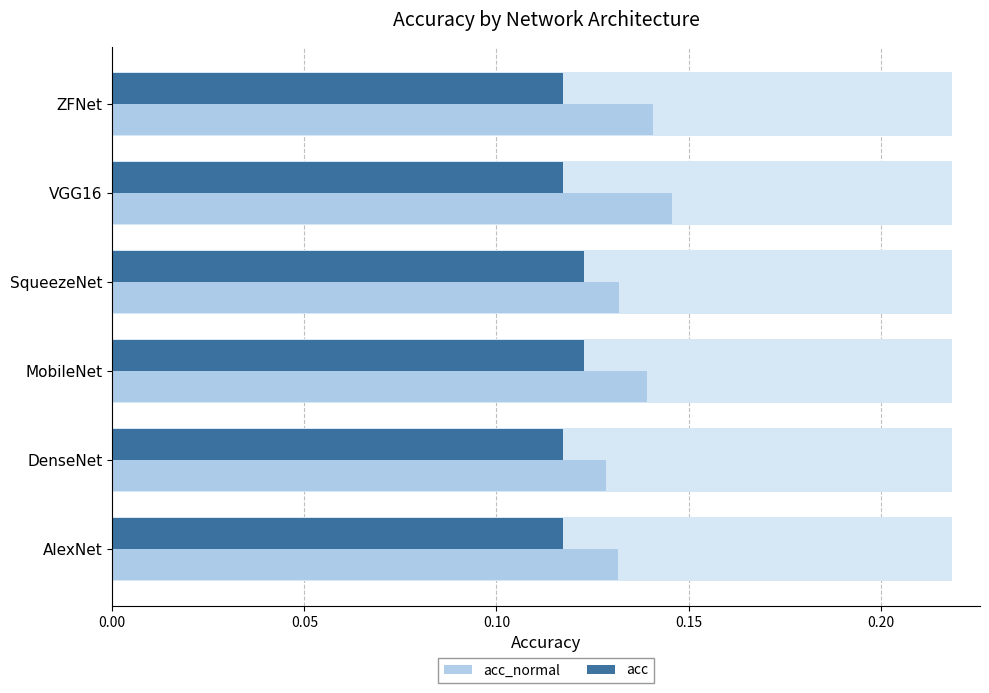

Count the acc values in the range 0 to 1.

6